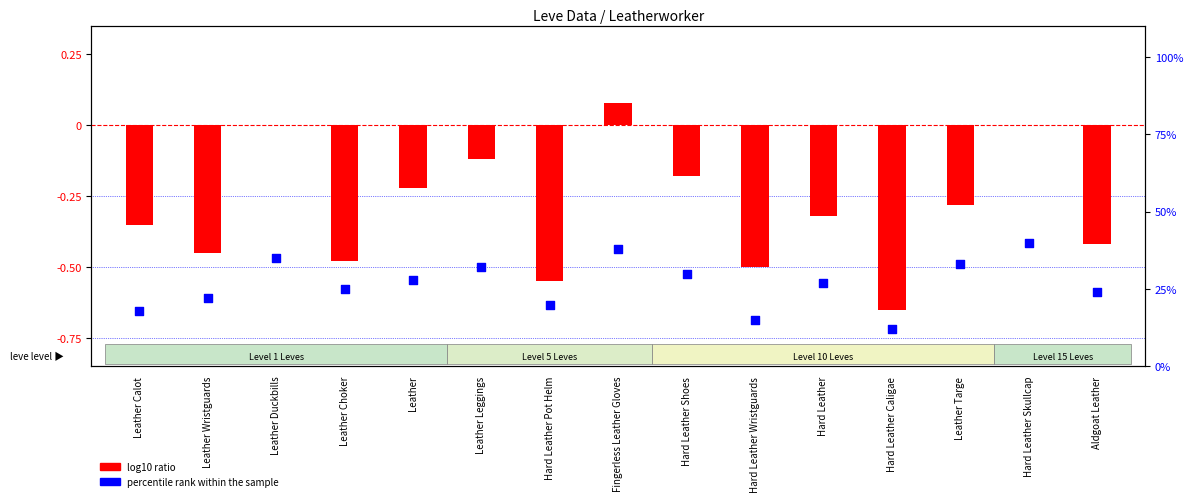

At which category is the sum across all series the highest?

Fingerless Leather Gloves